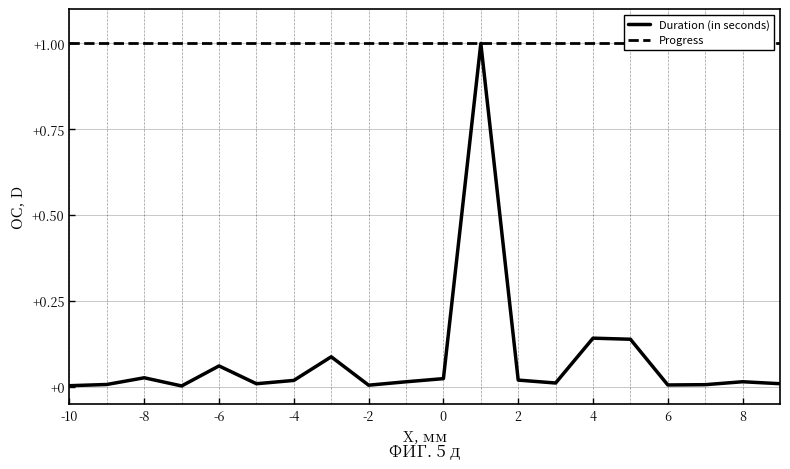

What is the highest value of the Duration (in seconds) series?

1.0